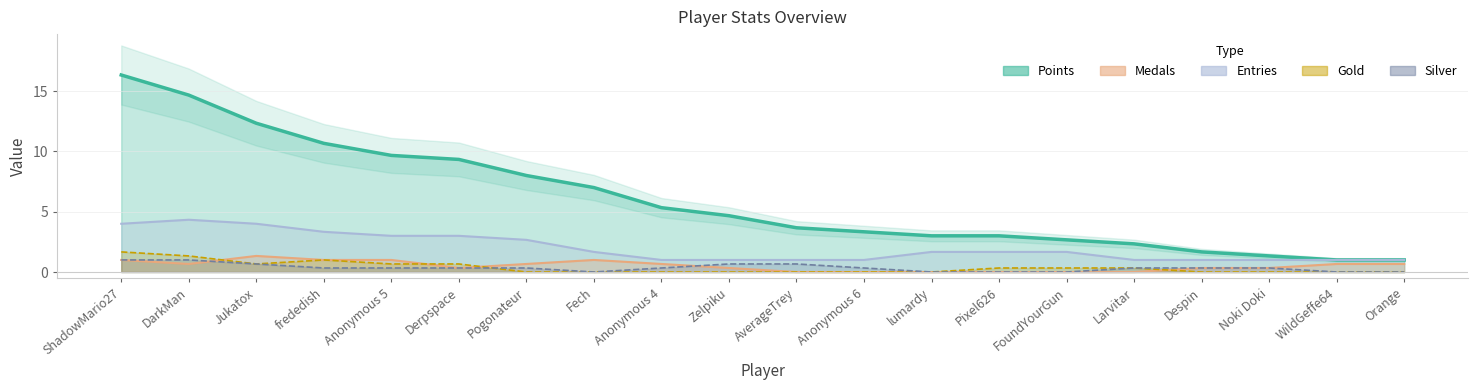

Count the number of categories in the chart.

20